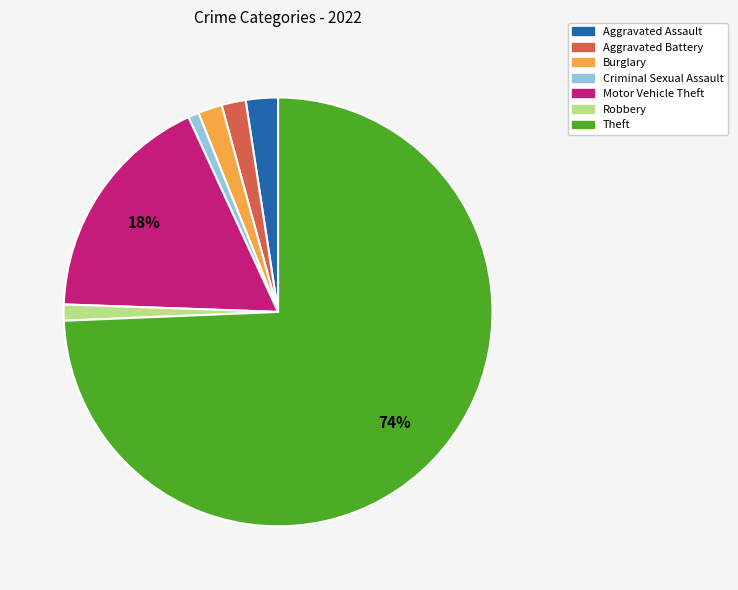

Is the sum of Burglary and Aggravated Battery greater than half?

No